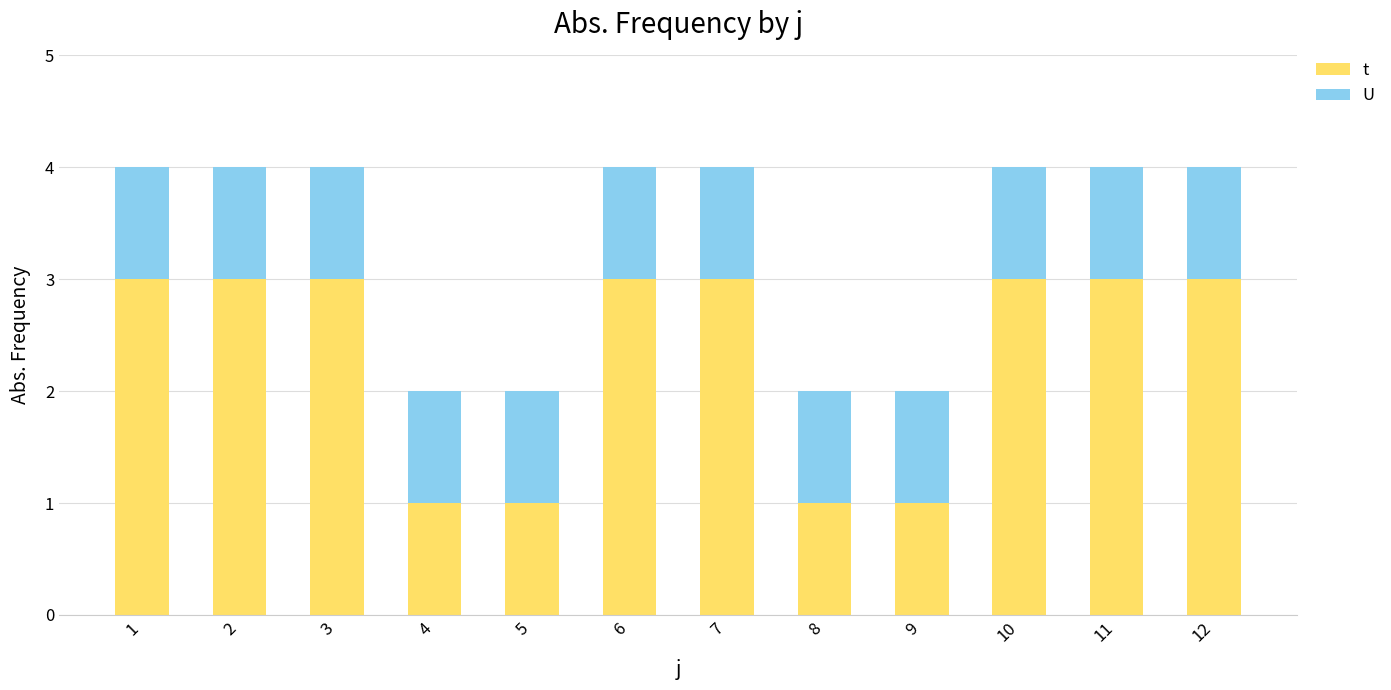

The t series shows 3 at 3. True or false?

True